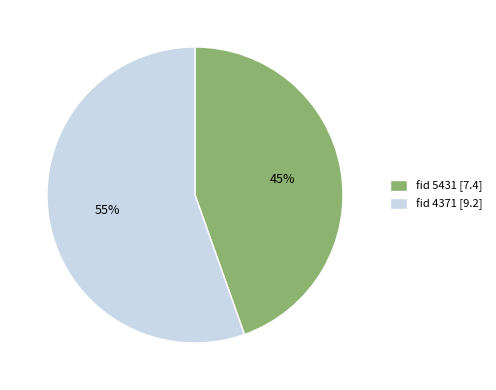

How many slices are in this pie chart?

2